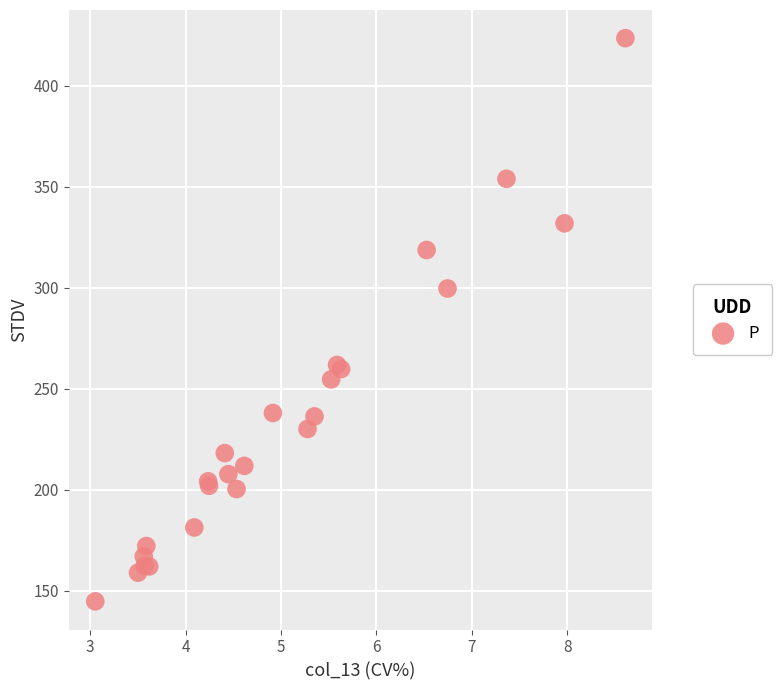

What Y value in the scatter plot is closest to 284?

299.6